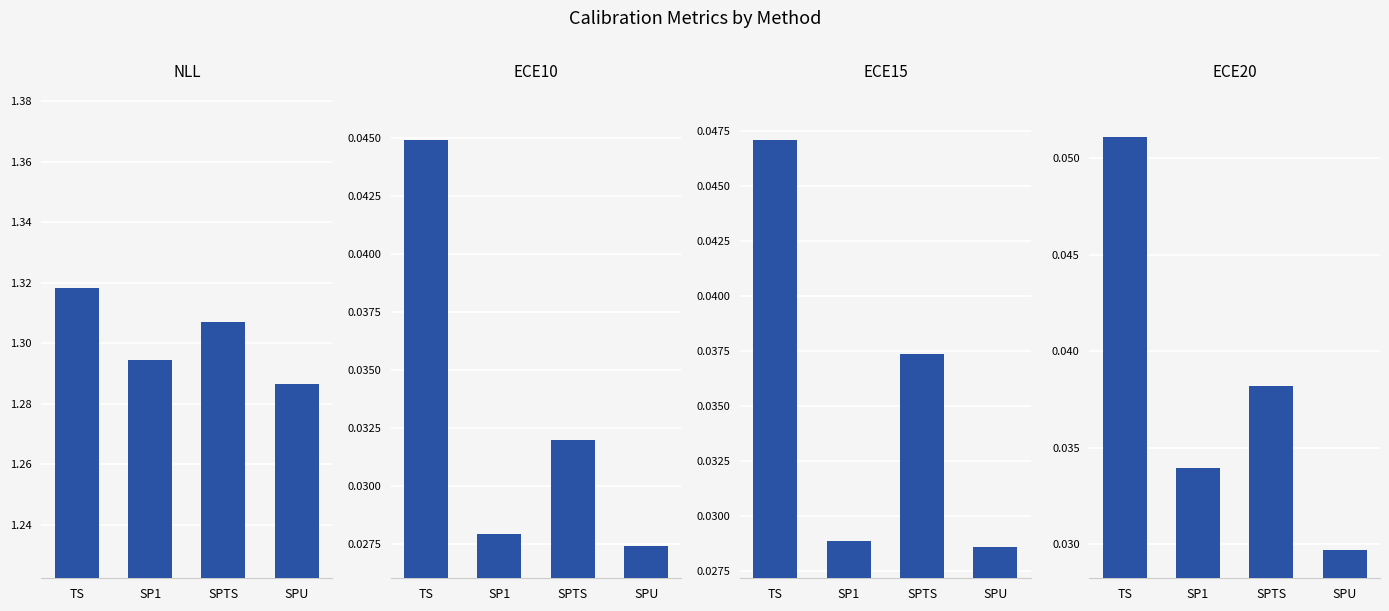

True or false: ECE15 has a value of 0.0 at SPU.

False